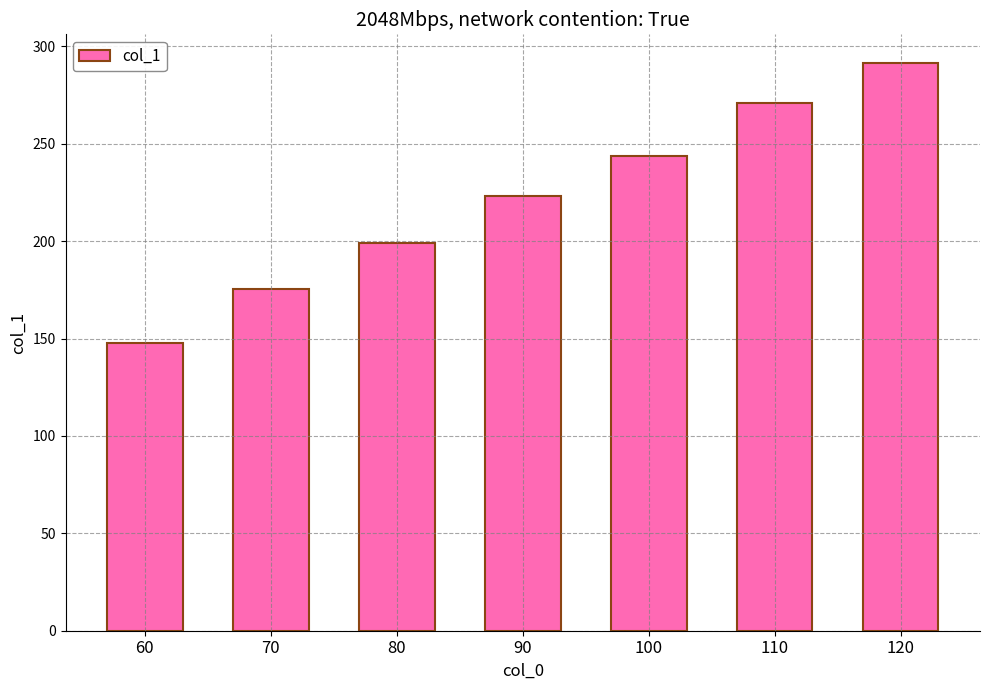

What is the change in value from 90 to 110?

+47.6